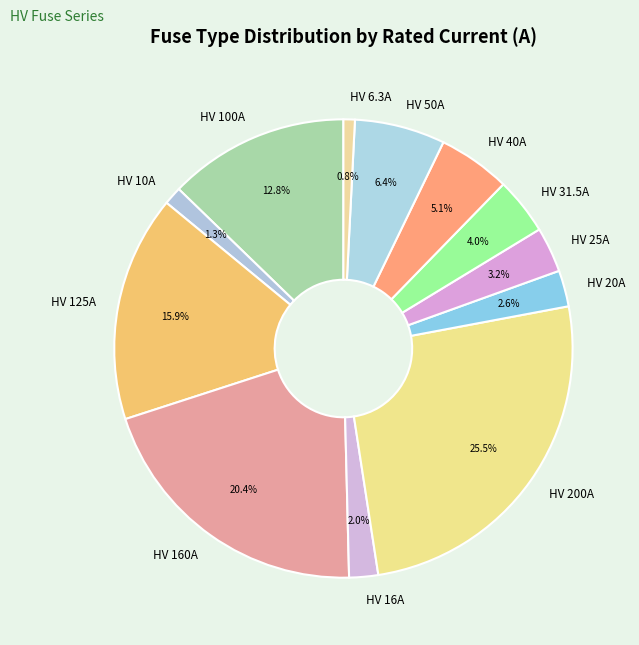

Count the number of slices in the pie.

12